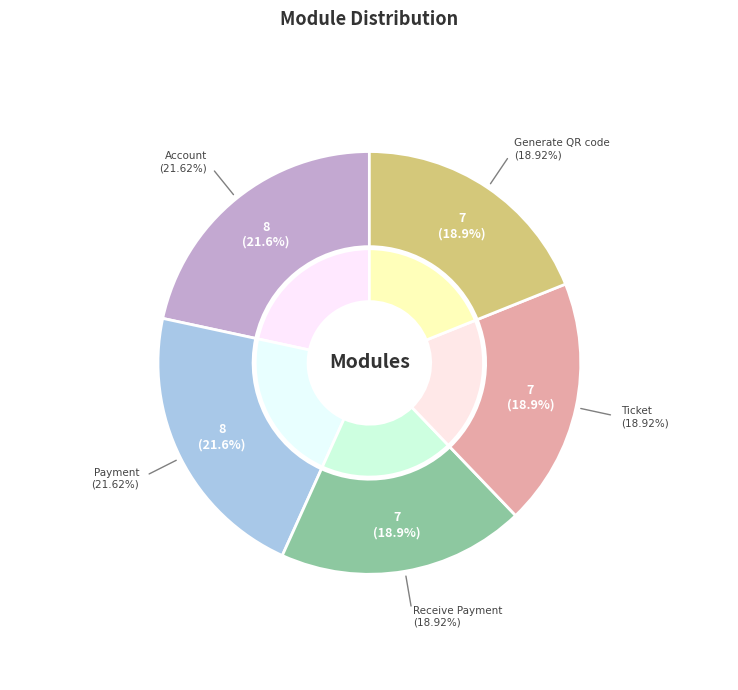

Count the number of slices in the pie.

5